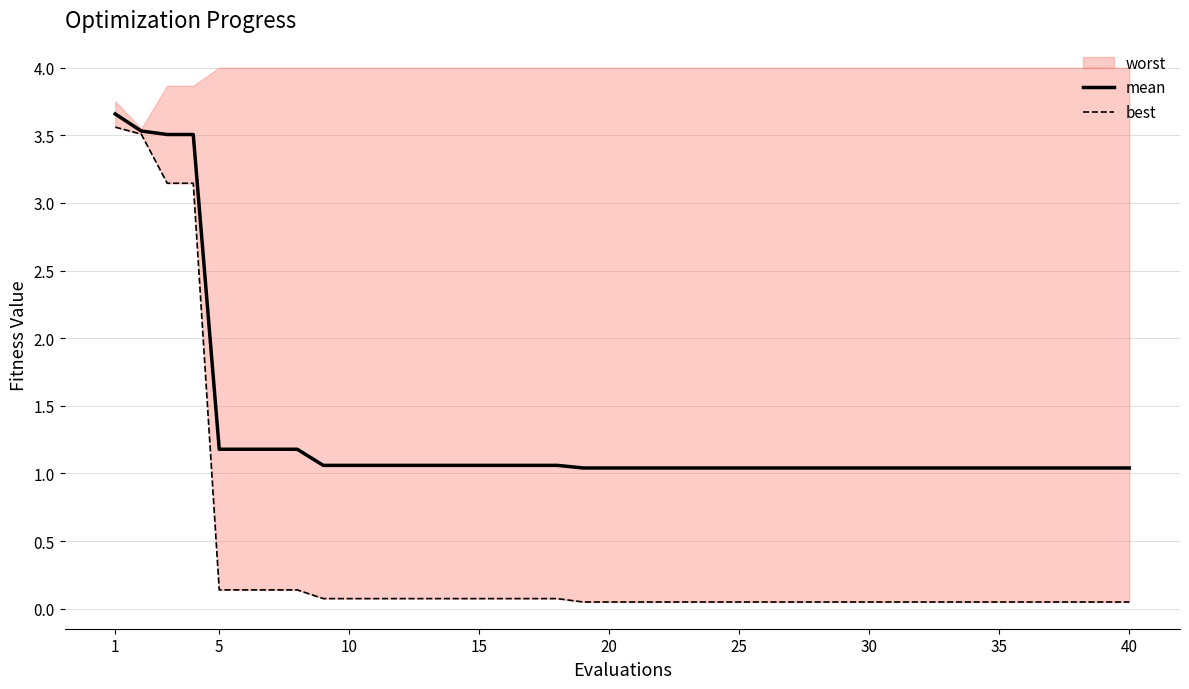

What is the minimum value for mean?

1.0